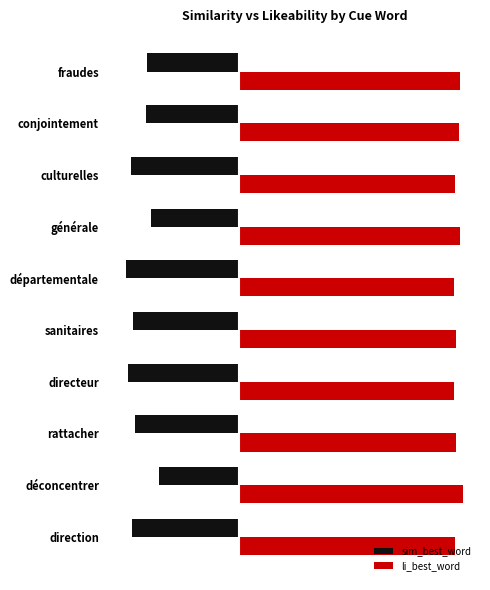

What is the value of the li_best_word bar at the 1st from the left?

0.6